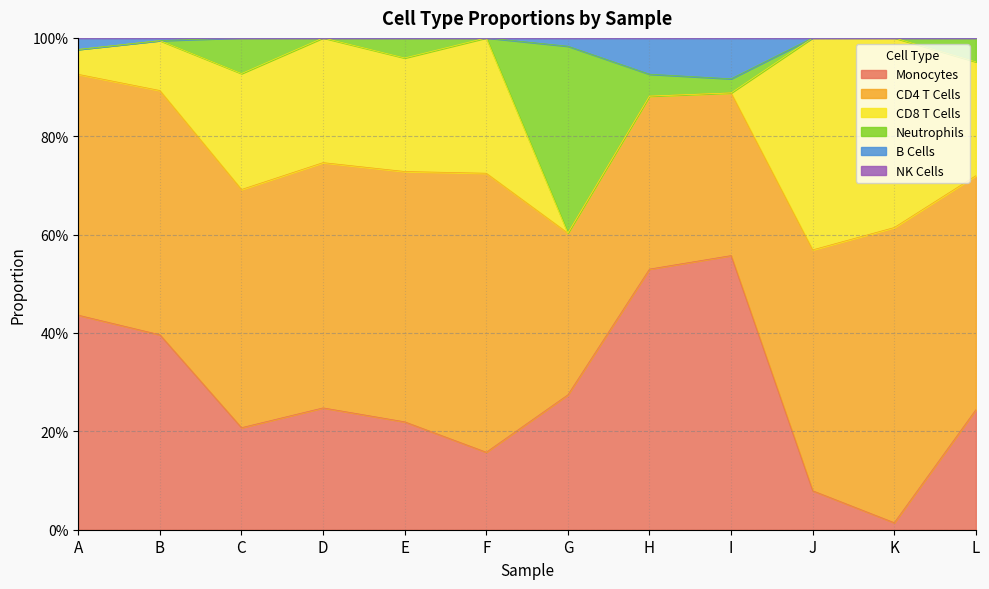

The value of B Cells at I is 0.1. True or false?

True